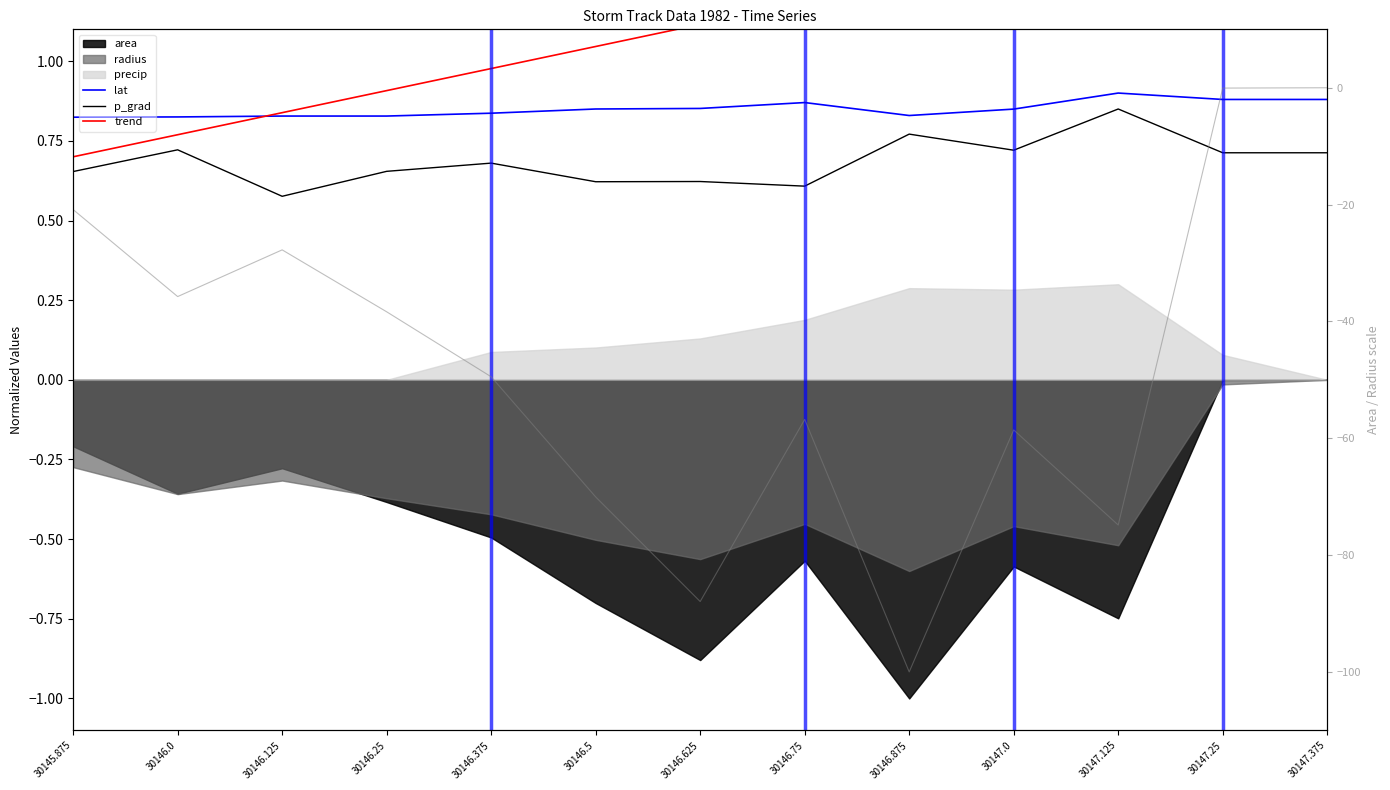

What is the average value of the area_secondary series?

-47.7